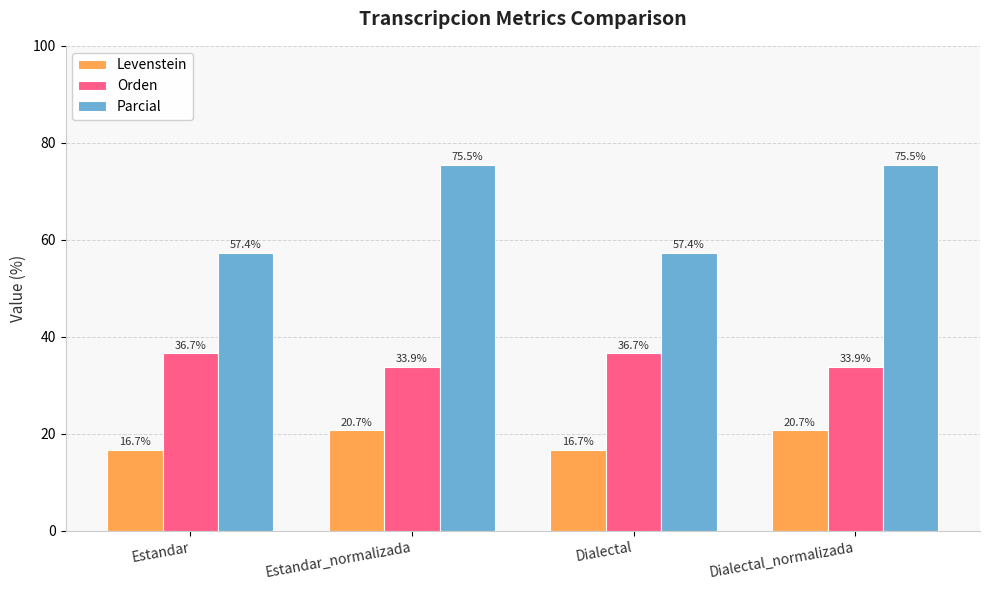

What is the value of the Parcial bar at the 3rd from the left?

57.4